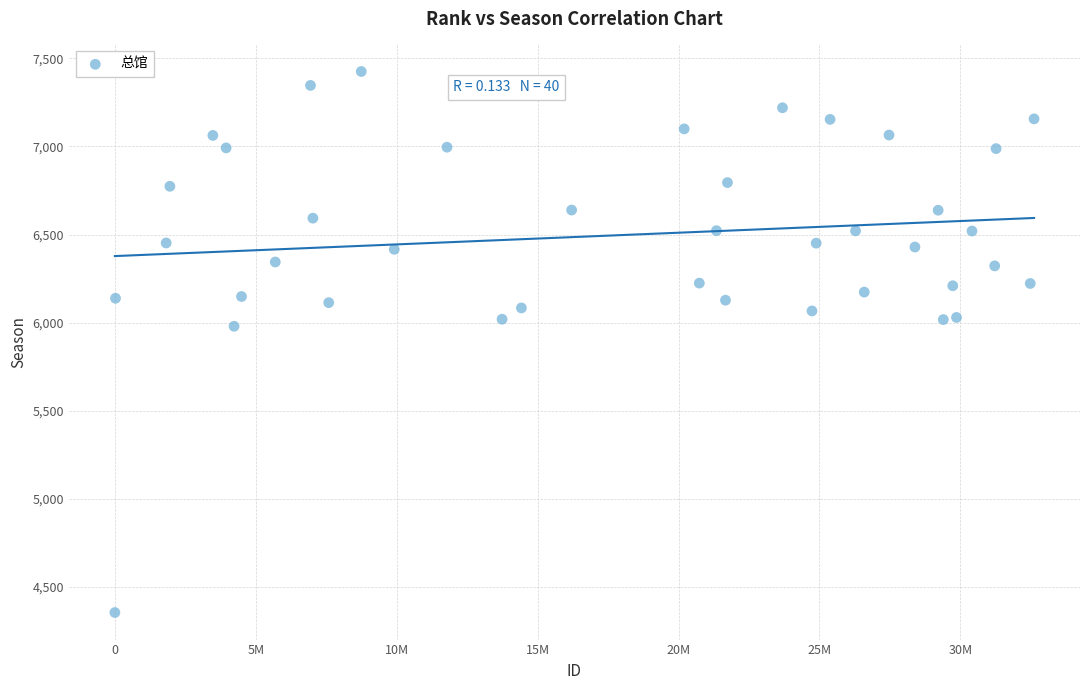

What is the range of X values (max minus min)?

32613455